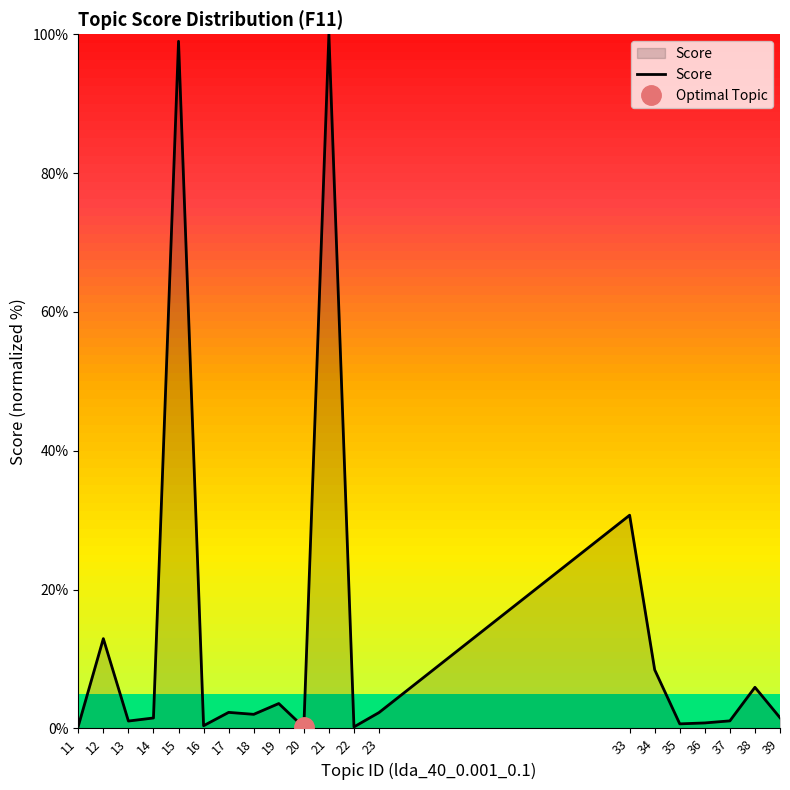

True or false: the data shows 1.5 at 39.

True